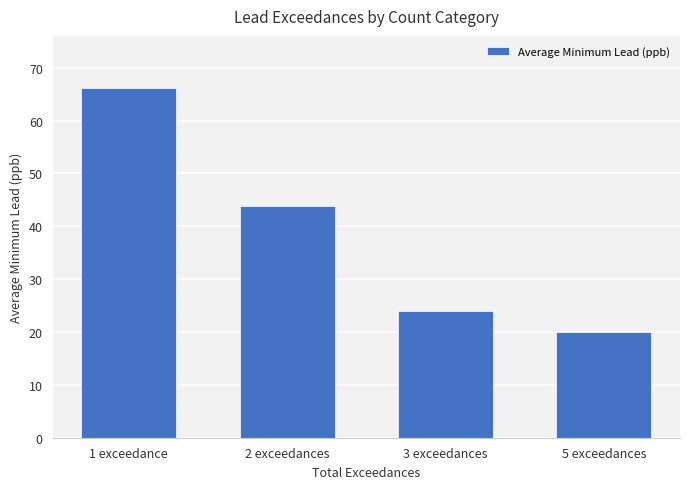

What is the change in value from 1 exceedance to 5 exceedances?

-46.1